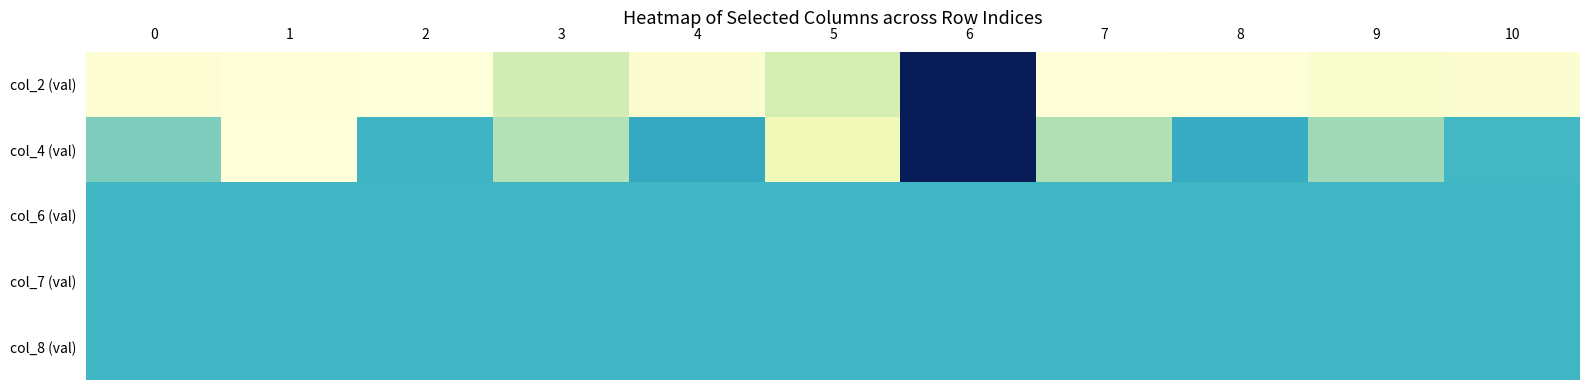

Rank the series by their maximum value, from lowest to highest.

col_6 (val), col_7 (val), col_8 (val), col_2 (val), col_4 (val)